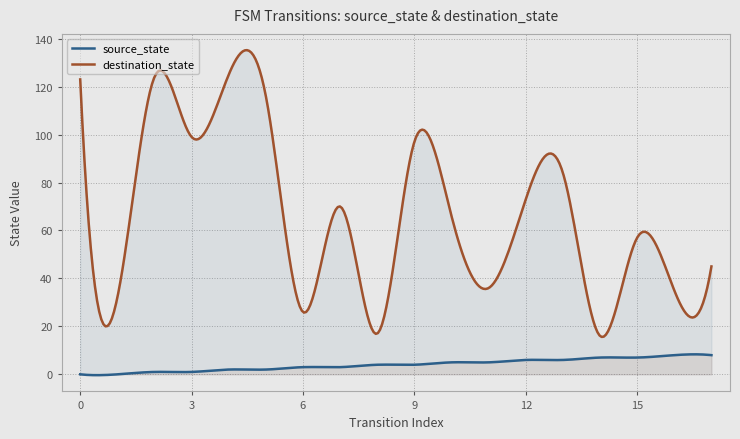

What is the spread (max minus min) of values at 12?

67